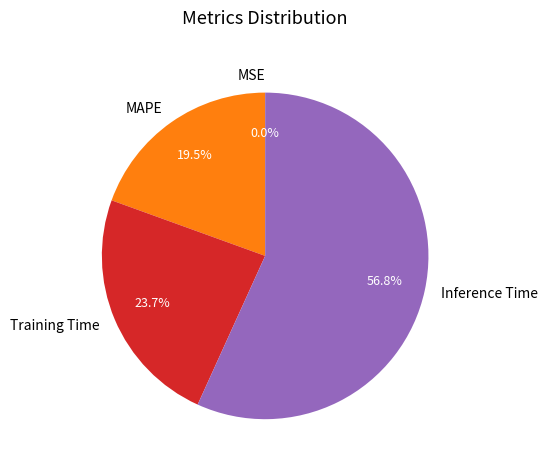

What percentage do Training Time and MAPE together represent?

43.2%